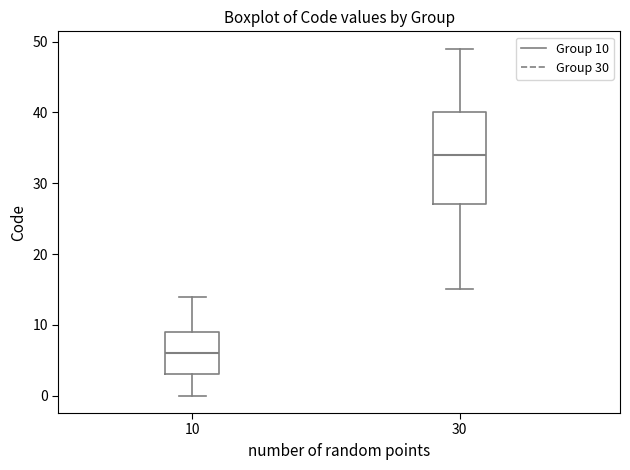

Reading left to right, transcribe this box plot: for each box, give where its median line is, the range the box spans, and where its two whiskers end, as read against the y-axis. The values are not printed on the chart, so give them approximately, as read against the axis.

10: median 6, box 3 to 9, whiskers 0 to 14
30: median 34, box 27 to 40, whiskers 15 to 49